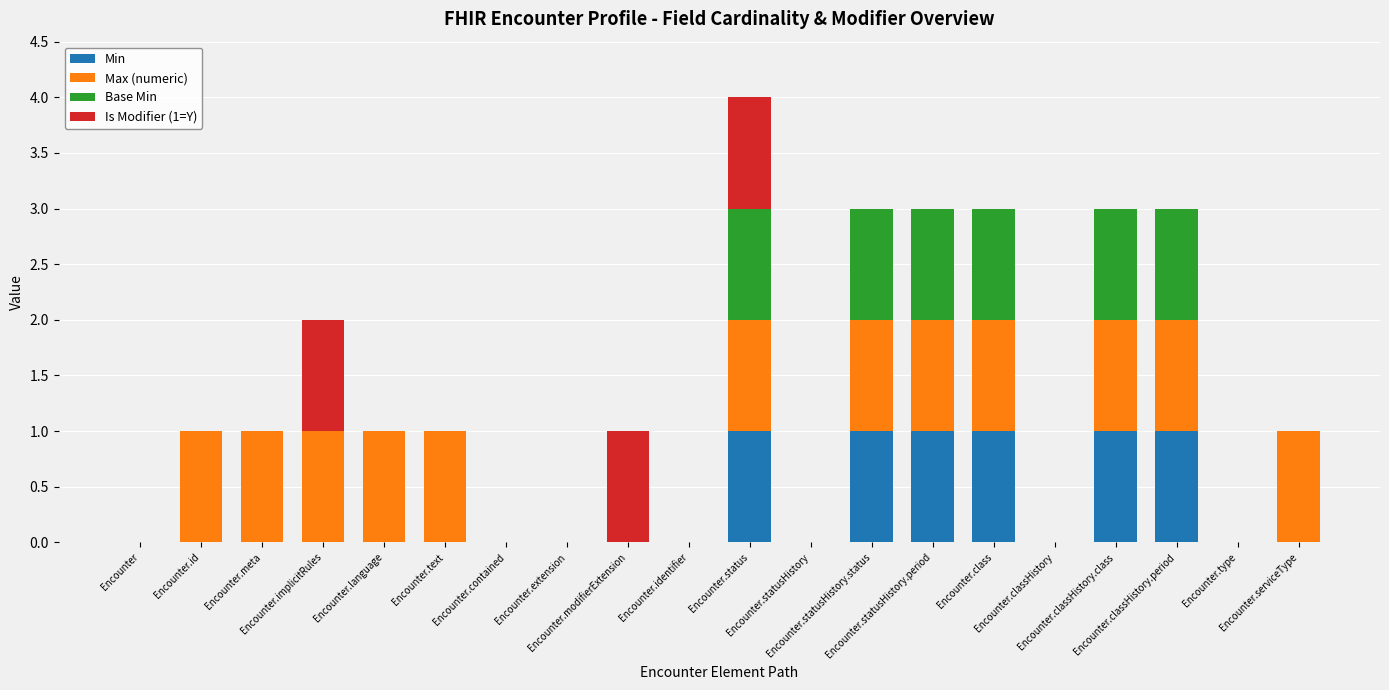

What is the sum of all Min values?

6